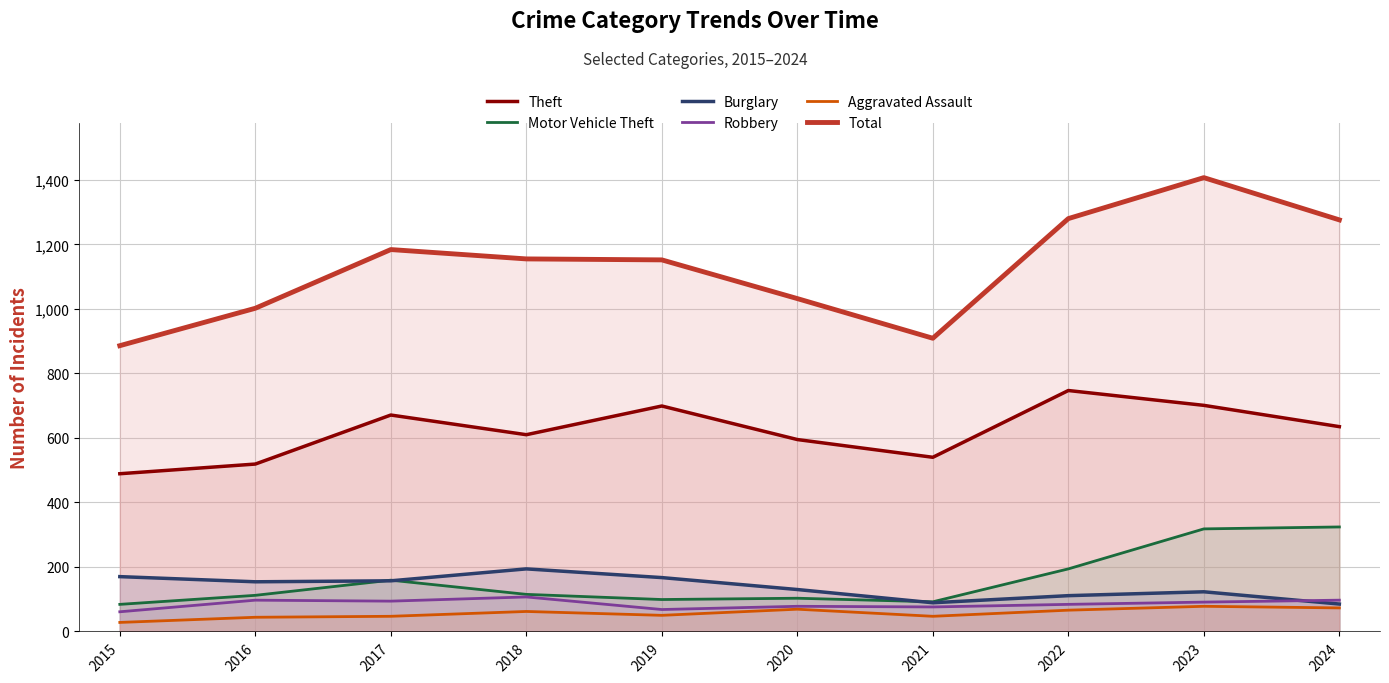

Where is the first local minimum for Aggravated Assault?

2019